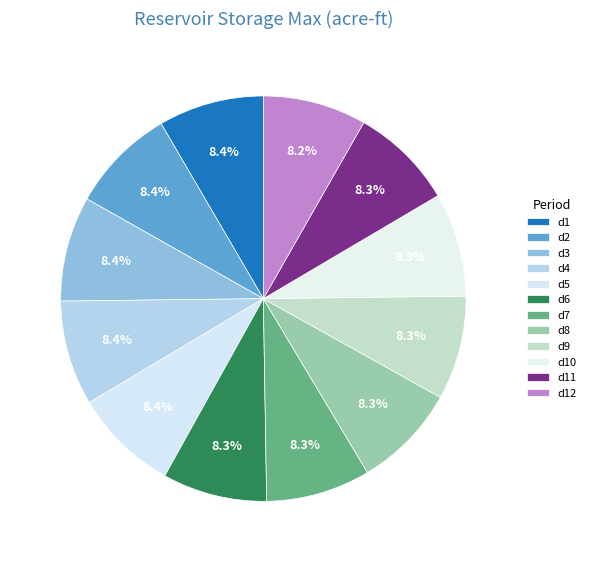

How many segments does this pie chart have?

12